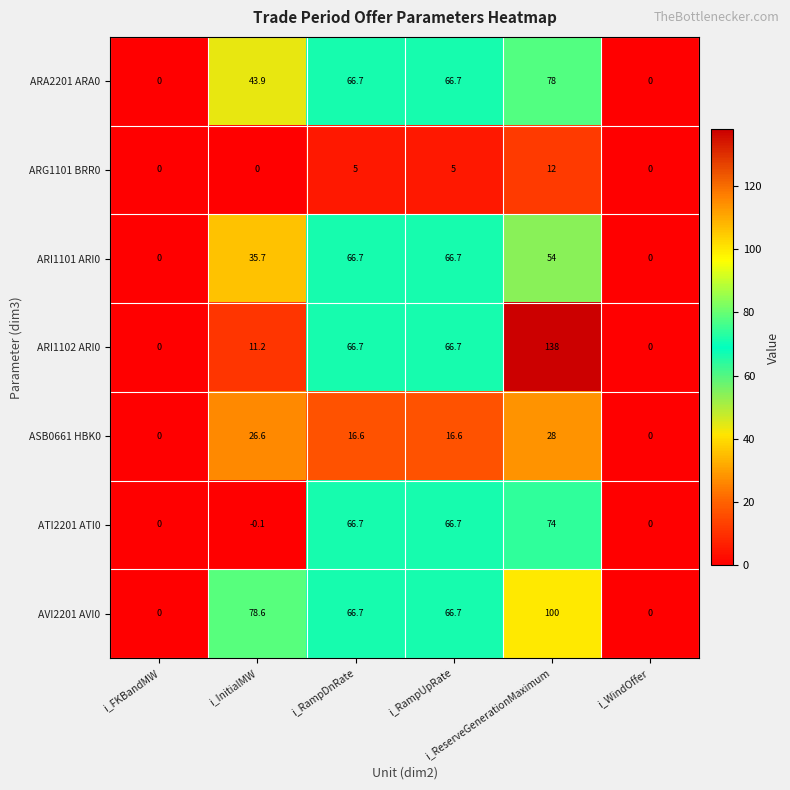

List the series in order of their peak value, lowest first.

ARG1101 BRR0, ASB0661 HBK0, ARI1101 ARI0, ATI2201 ATI0, ARA2201 ARA0, AVI2201 AVI0, ARI1102 ARI0